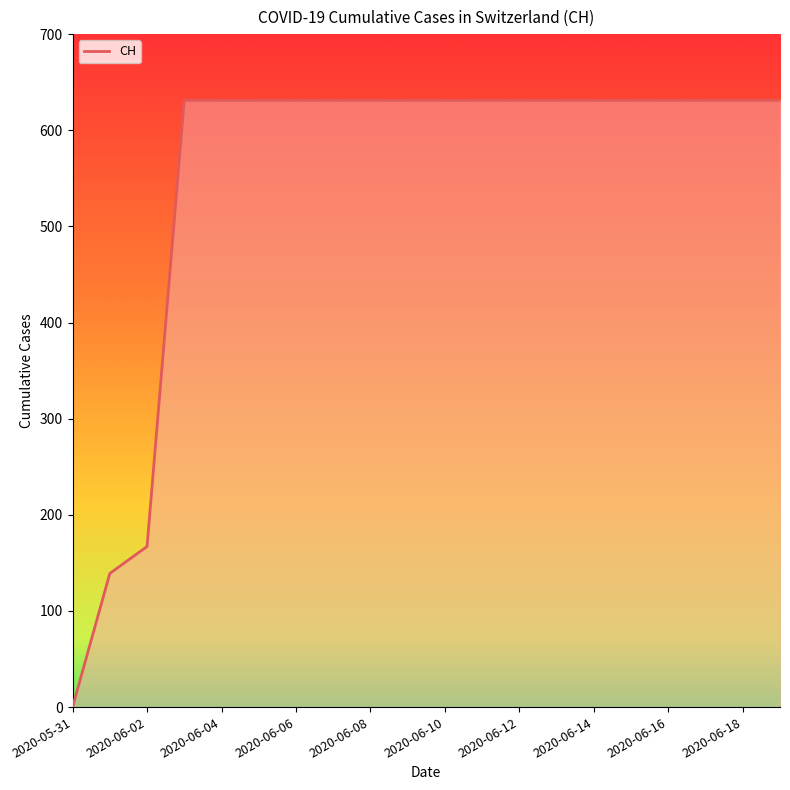

What is the difference between the maximum and minimum values?

631